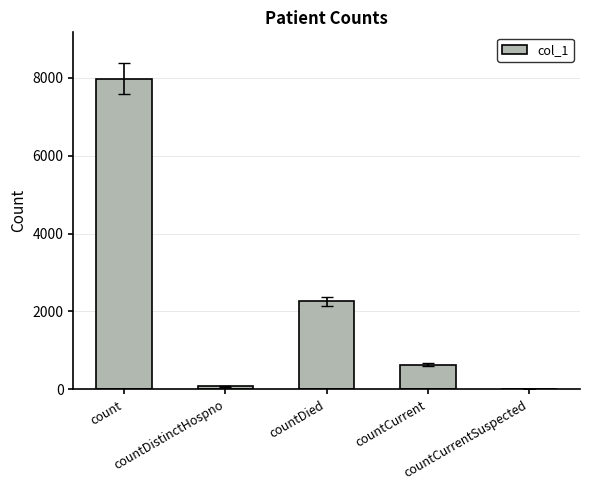

At which label does the data first exceed 632?

count